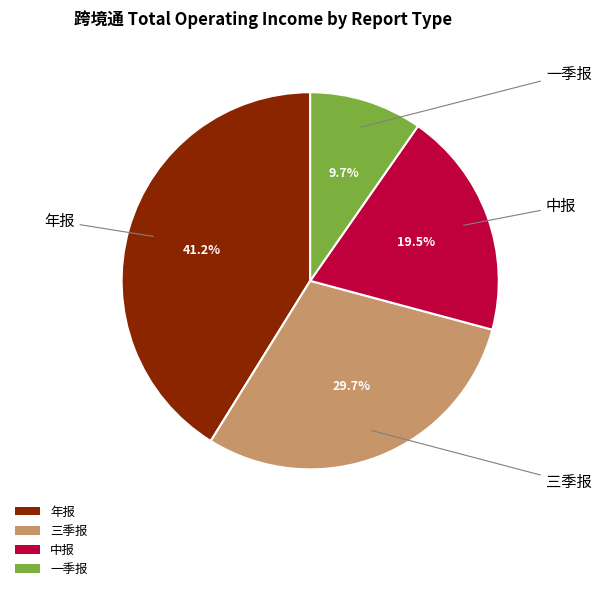

What portion of the pie excludes 一季报?

90.3%